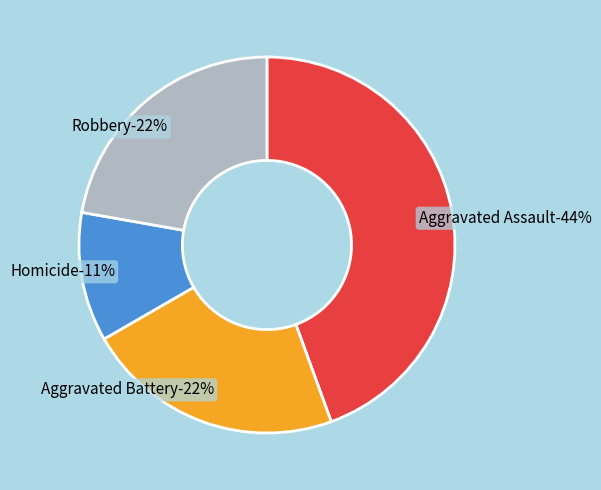

Does Homicide represent more than half of the total?

No